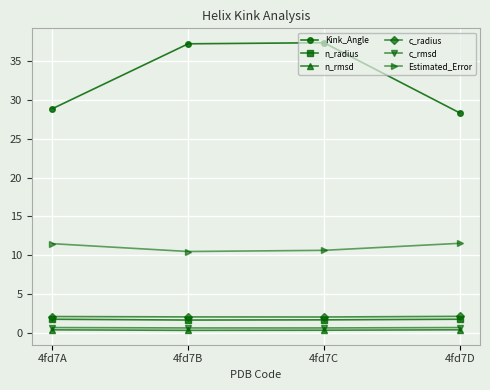

Where does the Kink_Angle series first go above 37?

4fd7B